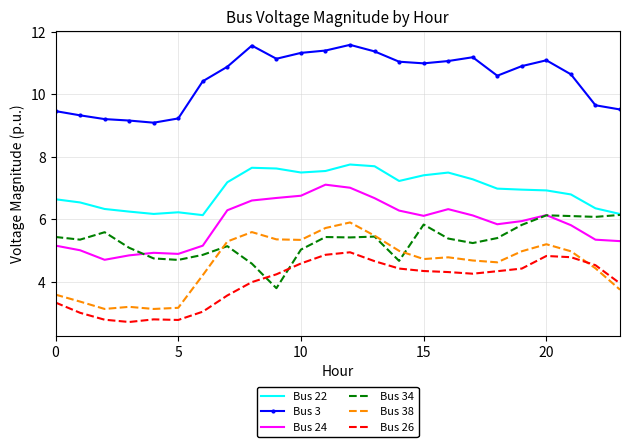

What is the greatest value displayed?

11.6